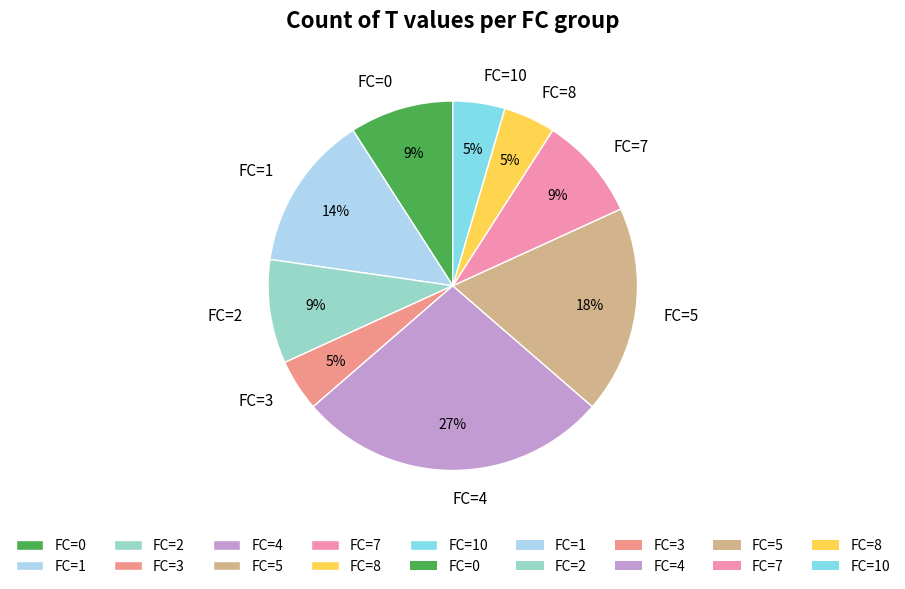

Do FC=4 and FC=8 together represent more than half of the pie?

No